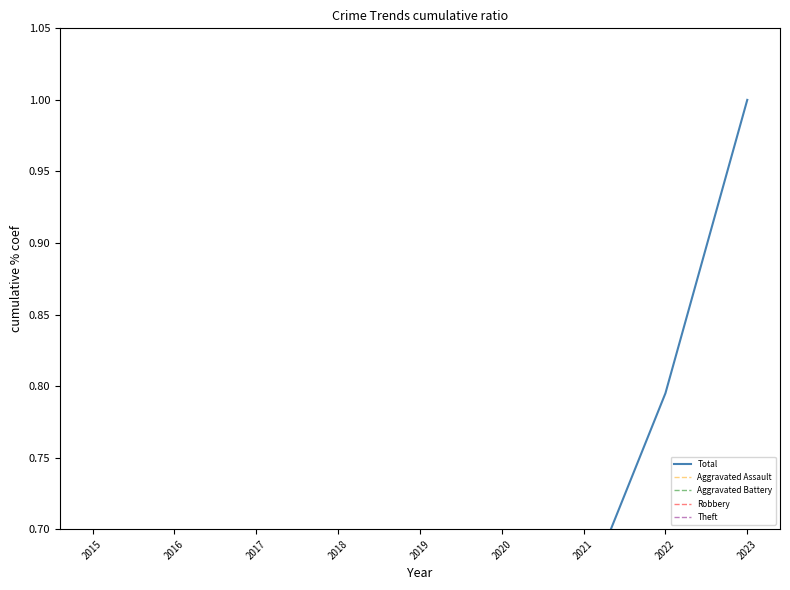

Is the value of Aggravated Assault at 2020 greater than the value of Theft at 2023?

No